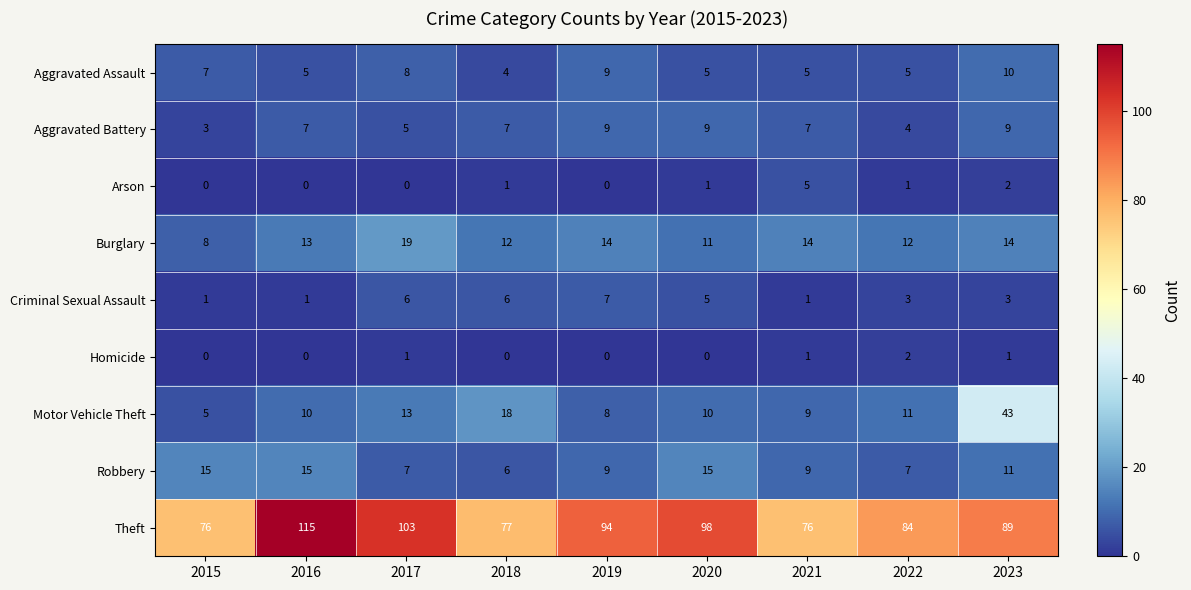

Which series has the largest total across all categories?

Theft